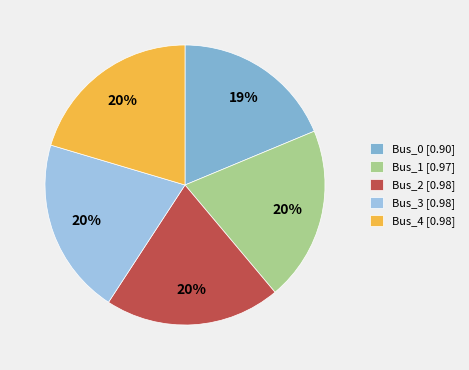

Which slice is the largest?

Bus_3